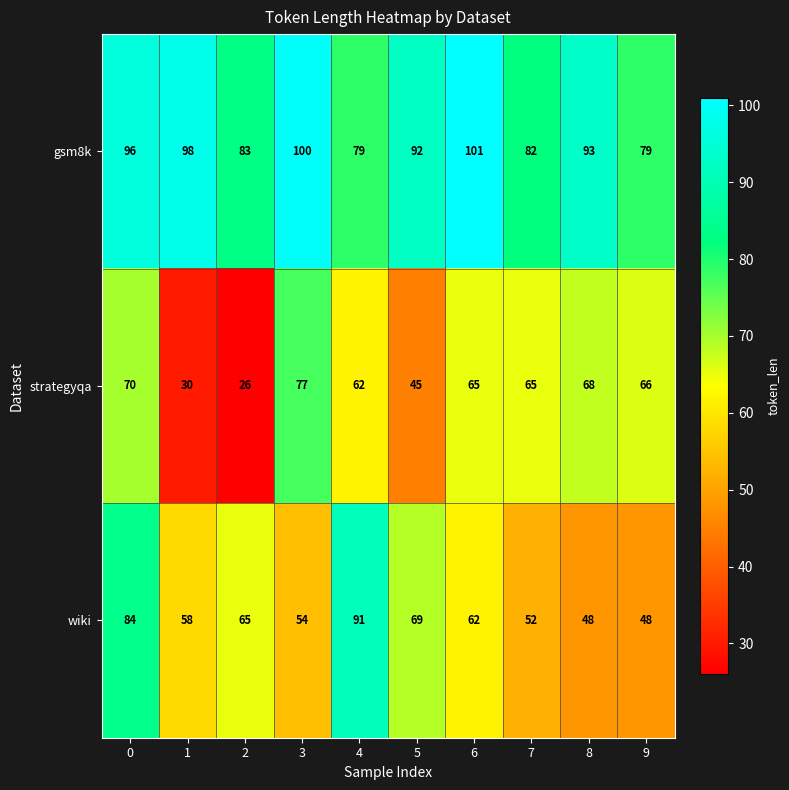

What is the maximum value shown in the chart?

101